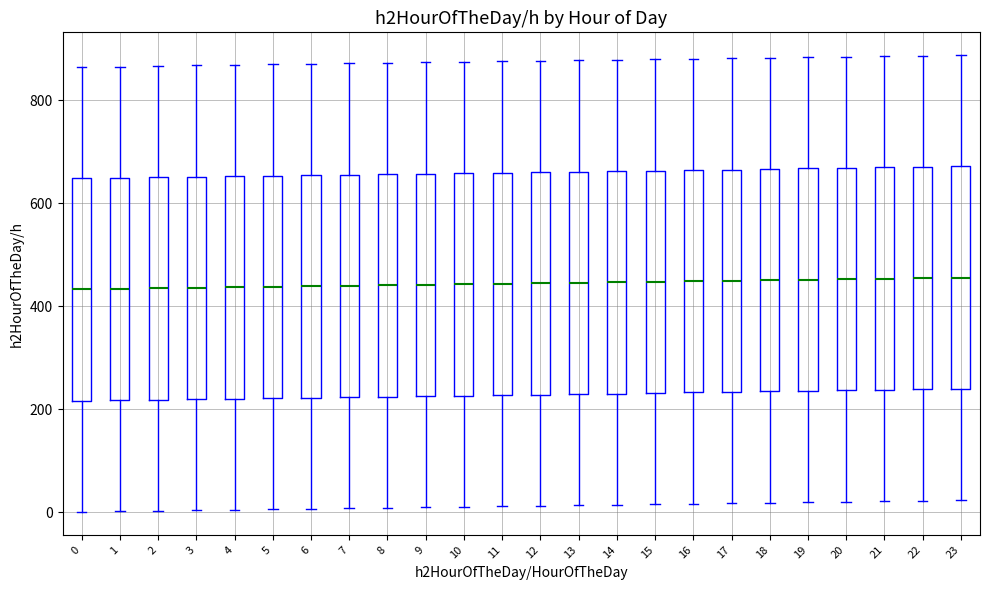

Where does the lower whisker of the box at x = 20 end on the y-axis? The values are not printed on the chart, so give them approximately, as read against the axis.

20